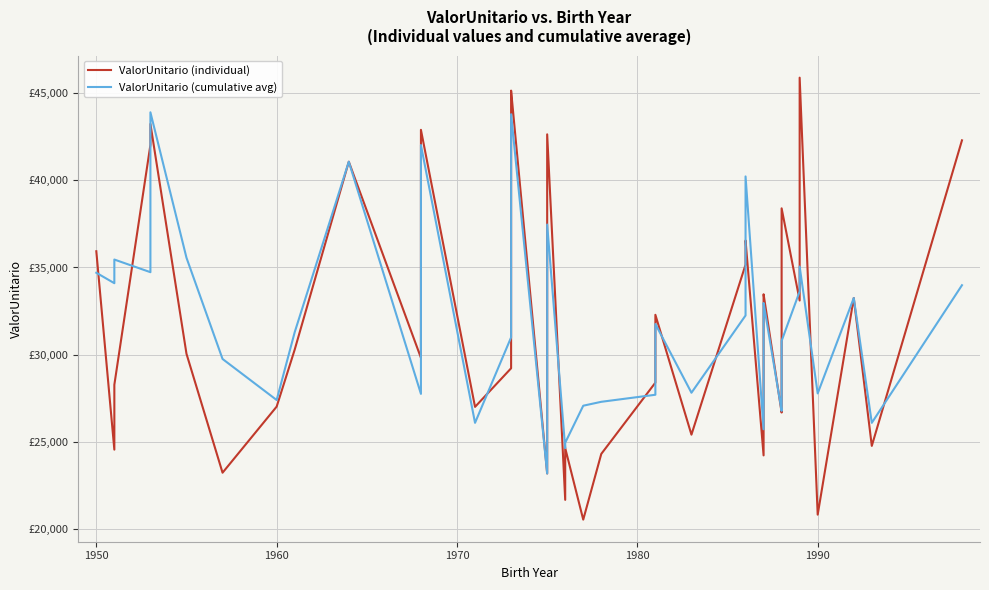

True or false: ValorUnitario (cumulative avg) and ValorUnitario (individual) cross at least once.

True